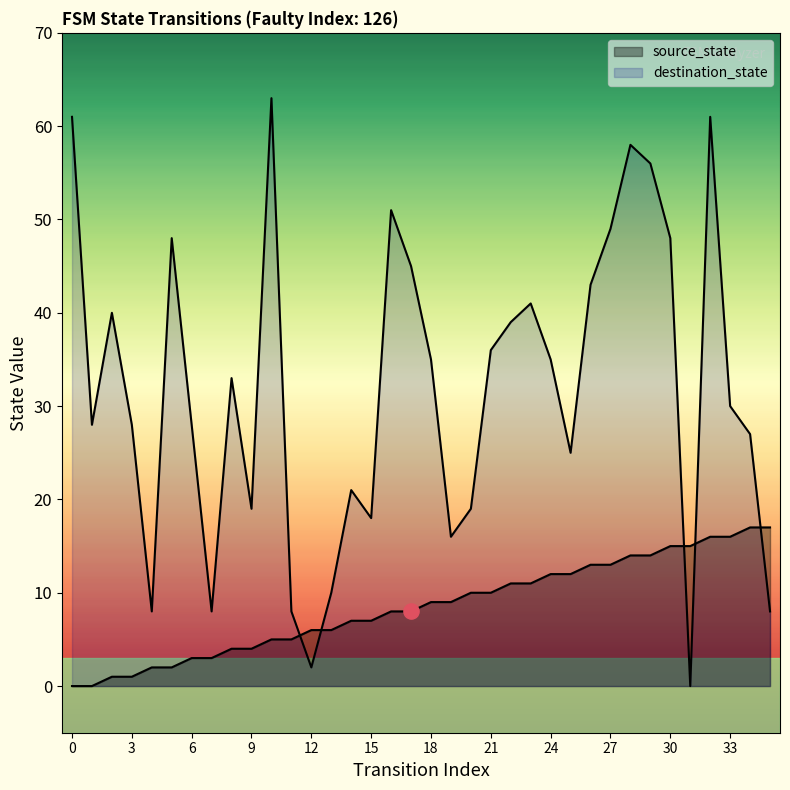

Which series contains the highest Y value?

destination_state